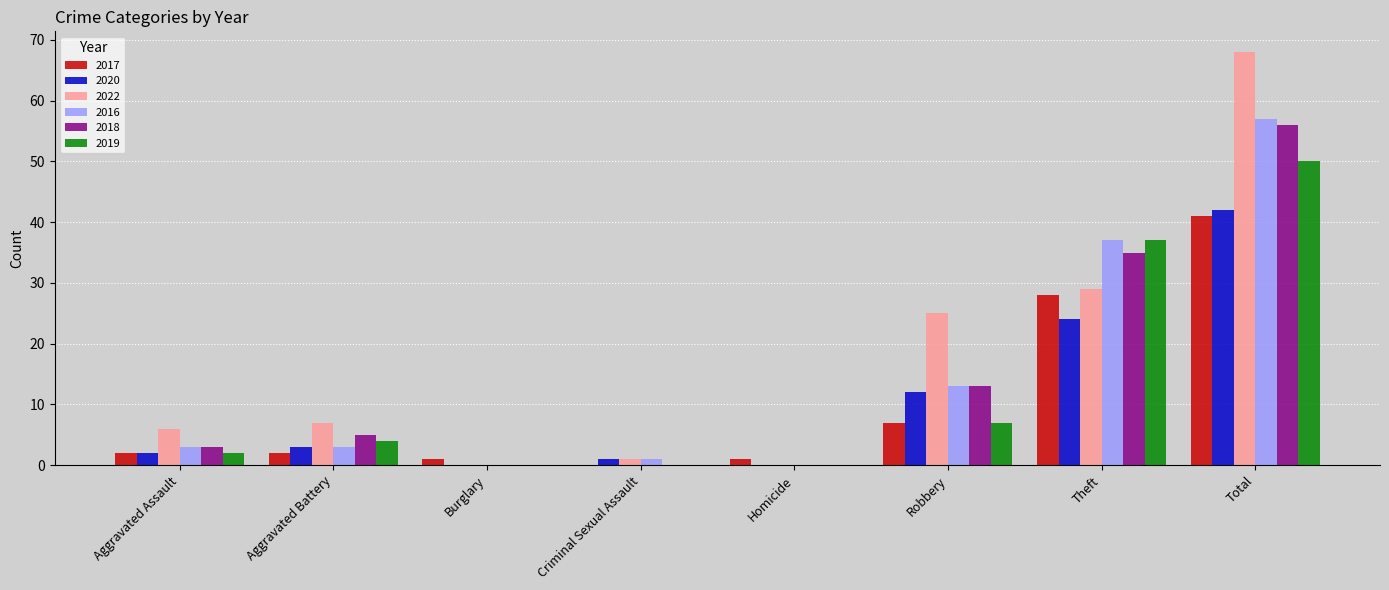

The value of 2016 at Total is 57. True or false?

True